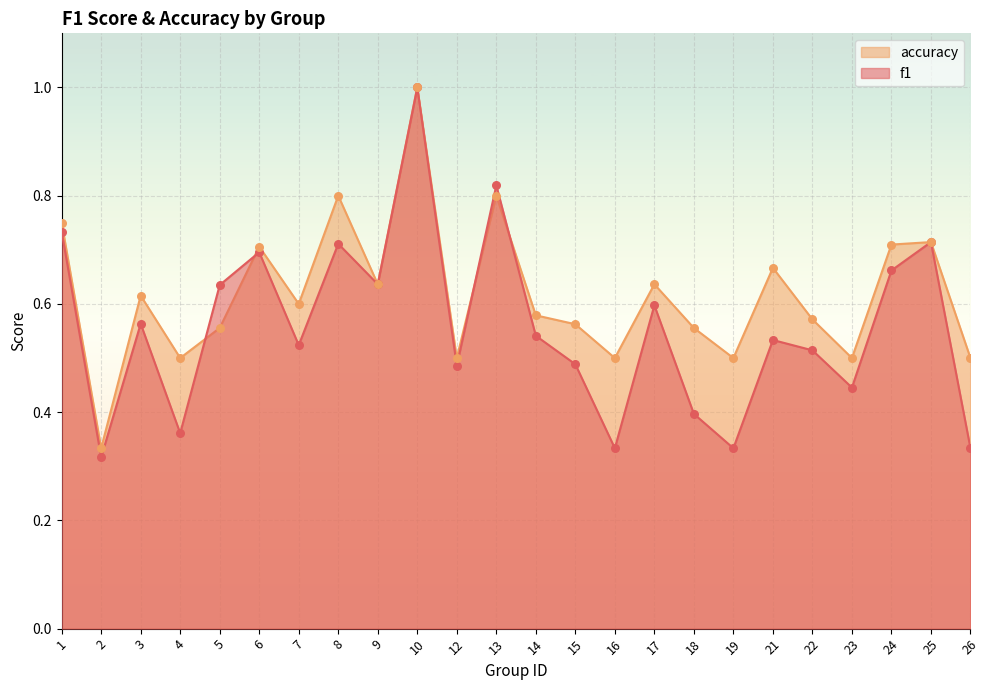

Which series reaches the maximum Y coordinate?

f1